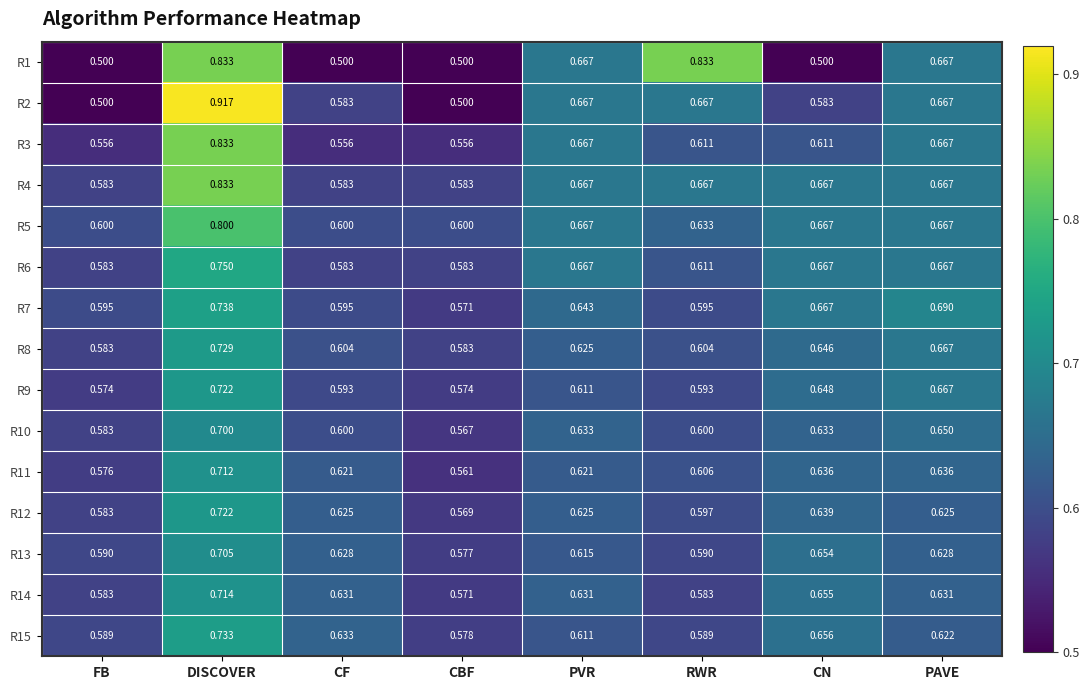

What is the spread (max minus min) of values at CF?

0.1